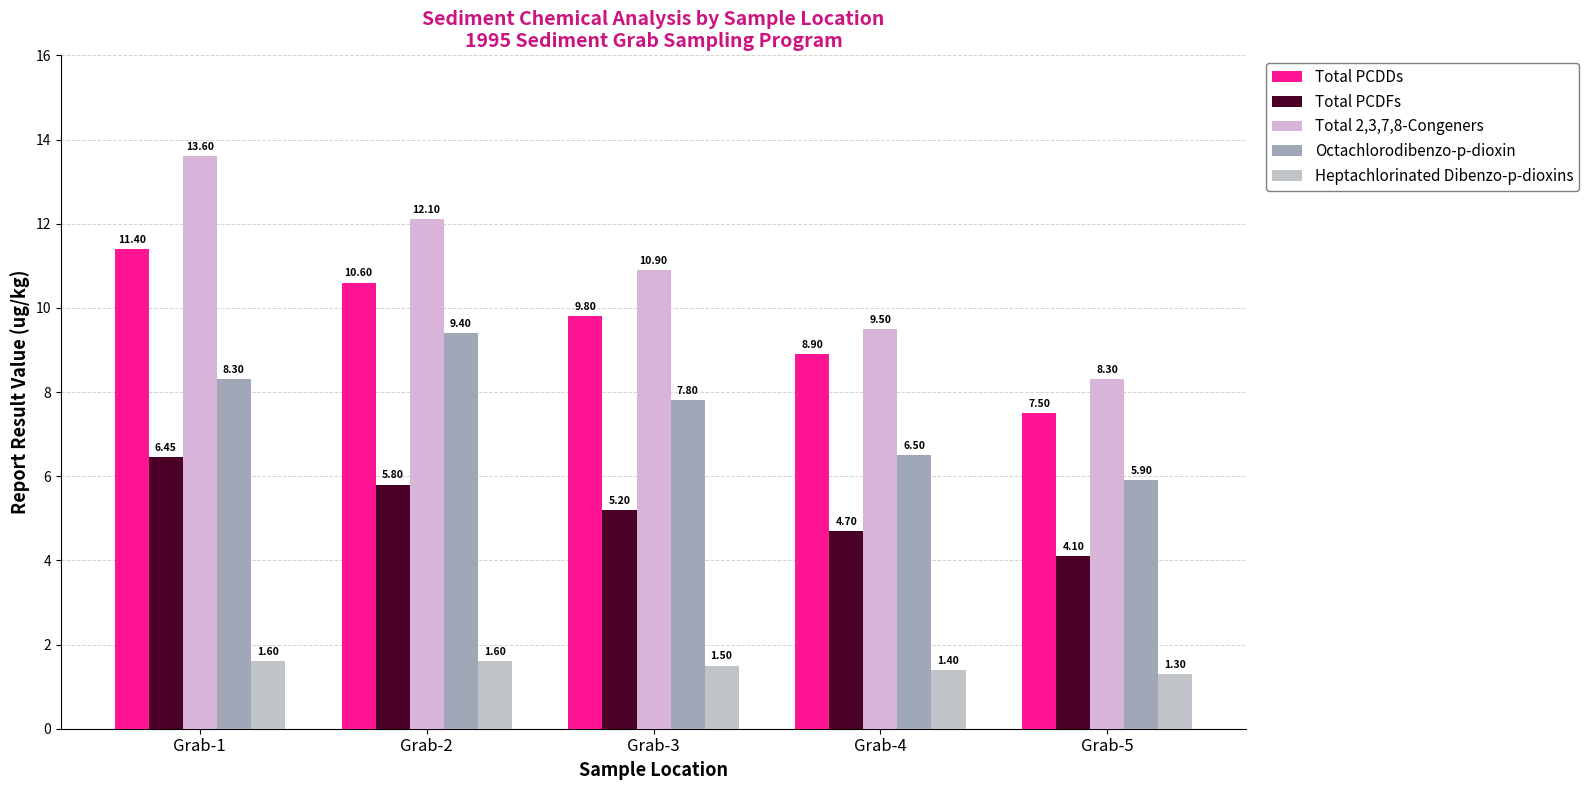

Which series has the largest range (max minus min)?

Total 2,3,7,8-Congeners